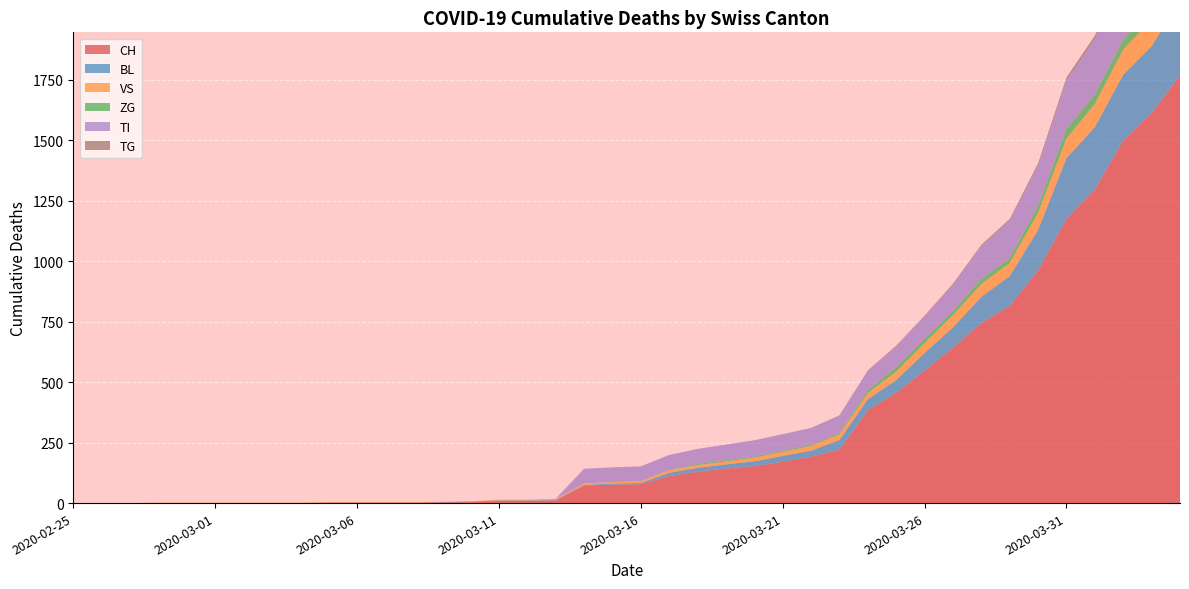

Reading left to right, list all the values displayed in this chart.

CH: 2020-02-25=0	2020-02-26=0	2020-02-27=0	2020-02-28=0	2020-02-29=0	2020-03-01=0	2020-03-02=0	2020-03-03=0	2020-03-04=0	2020-03-05=2	2020-03-06=2	2020-03-07=2	2020-03-08=2	2020-03-09=3	2020-03-10=4	2020-03-11=9	2020-03-12=9	2020-03-13=11	2020-03-14=73	2020-03-15=76	2020-03-16=78	2020-03-17=112	2020-03-18=130	2020-03-19=143	2020-03-20=153	2020-03-21=171	2020-03-22=192	2020-03-23=221	2020-03-24=384	2020-03-25=456	2020-03-26=548	2020-03-27=643	2020-03-28=745	2020-03-29=816	2020-03-30=963	2020-03-31=1176	2020-04-01=1297	2020-04-02=1500	2020-04-03=1613	2020-04-04=1770
BL: 2020-02-25=0	2020-02-26=0	2020-02-27=0	2020-02-28=0	2020-02-29=0	2020-03-01=0	2020-03-02=0	2020-03-03=0	2020-03-04=0	2020-03-05=0	2020-03-06=0	2020-03-07=0	2020-03-08=0	2020-03-09=1	2020-03-10=2	2020-03-11=2	2020-03-12=2	2020-03-13=2	2020-03-14=2	2020-03-15=5	2020-03-16=5	2020-03-17=13	2020-03-18=16	2020-03-19=17	2020-03-20=20	2020-03-21=24	2020-03-22=25	2020-03-23=40	2020-03-24=46	2020-03-25=53	2020-03-26=73	2020-03-27=84	2020-03-28=108	2020-03-29=123	2020-03-30=167	2020-03-31=251	2020-04-01=258	2020-04-02=272	2020-04-03=277	2020-04-04=309
VS: 2020-02-25=0	2020-02-26=0	2020-02-27=0	2020-02-28=2	2020-02-29=2	2020-03-01=2	2020-03-02=2	2020-03-03=2	2020-03-04=2	2020-03-05=2	2020-03-06=2	2020-03-07=2	2020-03-08=2	2020-03-09=2	2020-03-10=2	2020-03-11=3	2020-03-12=3	2020-03-13=5	2020-03-14=6	2020-03-15=6	2020-03-16=8	2020-03-17=11	2020-03-18=11	2020-03-19=12	2020-03-20=15	2020-03-21=17	2020-03-22=19	2020-03-23=24	2020-03-24=25	2020-03-25=35	2020-03-26=41	2020-03-27=50	2020-03-28=53	2020-03-29=54	2020-03-30=71	2020-03-31=81	2020-04-01=96	2020-04-02=104	2020-04-03=109	2020-04-04=112
ZG: 2020-02-25=0	2020-02-26=0	2020-02-27=0	2020-02-28=0	2020-02-29=0	2020-03-01=0	2020-03-02=0	2020-03-03=0	2020-03-04=0	2020-03-05=0	2020-03-06=0	2020-03-07=0	2020-03-08=0	2020-03-09=0	2020-03-10=0	2020-03-11=0	2020-03-12=0	2020-03-13=0	2020-03-14=0	2020-03-15=0	2020-03-16=0	2020-03-17=1	2020-03-18=5	2020-03-19=5	2020-03-20=5	2020-03-21=5	2020-03-22=5	2020-03-23=5	2020-03-24=12	2020-03-25=18	2020-03-26=18	2020-03-27=18	2020-03-28=21	2020-03-29=21	2020-03-30=29	2020-03-31=39	2020-04-01=40	2020-04-02=41	2020-04-03=44	2020-04-04=46
TI: 2020-02-25=0	2020-02-26=0	2020-02-27=0	2020-02-28=0	2020-02-29=0	2020-03-01=0	2020-03-02=0	2020-03-03=0	2020-03-04=0	2020-03-05=0	2020-03-06=0	2020-03-07=0	2020-03-08=0	2020-03-09=0	2020-03-10=0	2020-03-11=0	2020-03-12=0	2020-03-13=0	2020-03-14=61	2020-03-15=61	2020-03-16=61	2020-03-17=62	2020-03-18=62	2020-03-19=65	2020-03-20=67	2020-03-21=68	2020-03-22=70	2020-03-23=71	2020-03-24=80	2020-03-25=85	2020-03-26=91	2020-03-27=107	2020-03-28=136	2020-03-29=155	2020-03-30=165	2020-03-31=202	2020-04-01=229	2020-04-02=263	2020-04-03=287	2020-04-04=314
TG: 2020-02-25=0	2020-02-26=0	2020-02-27=0	2020-02-28=0	2020-02-29=0	2020-03-01=0	2020-03-02=0	2020-03-03=0	2020-03-04=0	2020-03-05=0	2020-03-06=0	2020-03-07=0	2020-03-08=0	2020-03-09=0	2020-03-10=0	2020-03-11=0	2020-03-12=0	2020-03-13=0	2020-03-14=0	2020-03-15=0	2020-03-16=0	2020-03-17=0	2020-03-18=0	2020-03-19=0	2020-03-20=0	2020-03-21=0	2020-03-22=0	2020-03-23=2	2020-03-24=2	2020-03-25=4	2020-03-26=4	2020-03-27=5	2020-03-28=5	2020-03-29=6	2020-03-30=10	2020-03-31=11	2020-04-01=13	2020-04-02=14	2020-04-03=18	2020-04-04=21